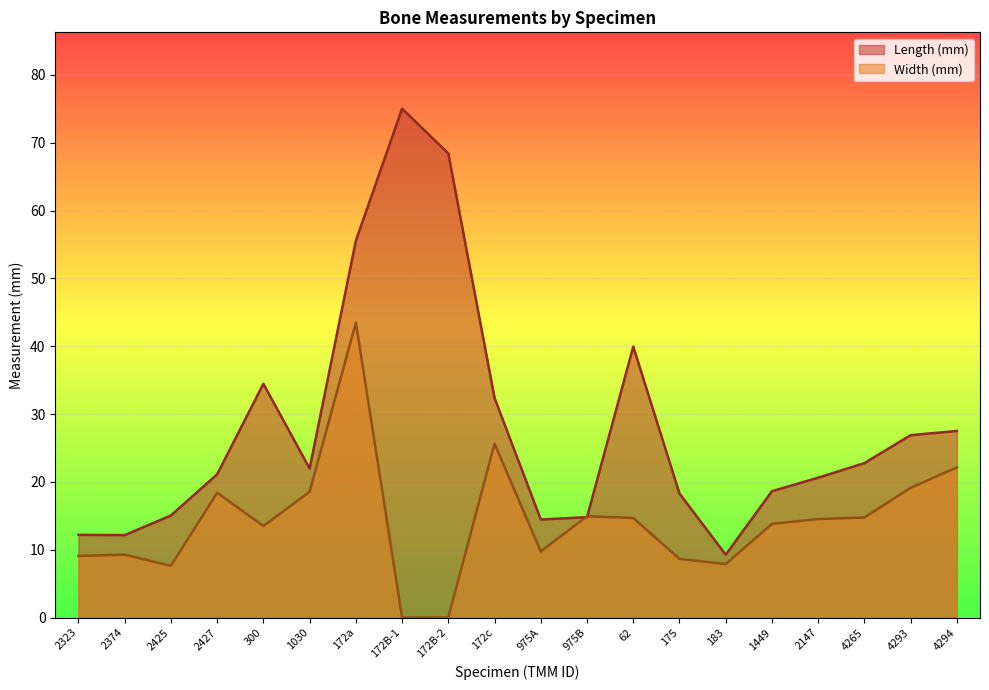

List the series in order of their peak value, highest first.

Length (mm), Width (mm)